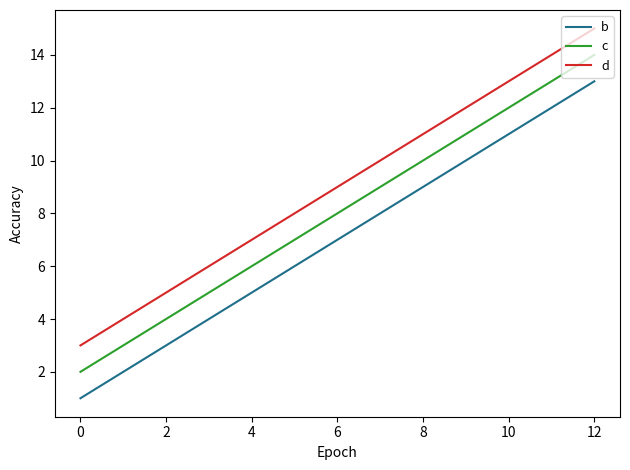

List the labels in order of c value, largest first.

12, 8, 4, 0